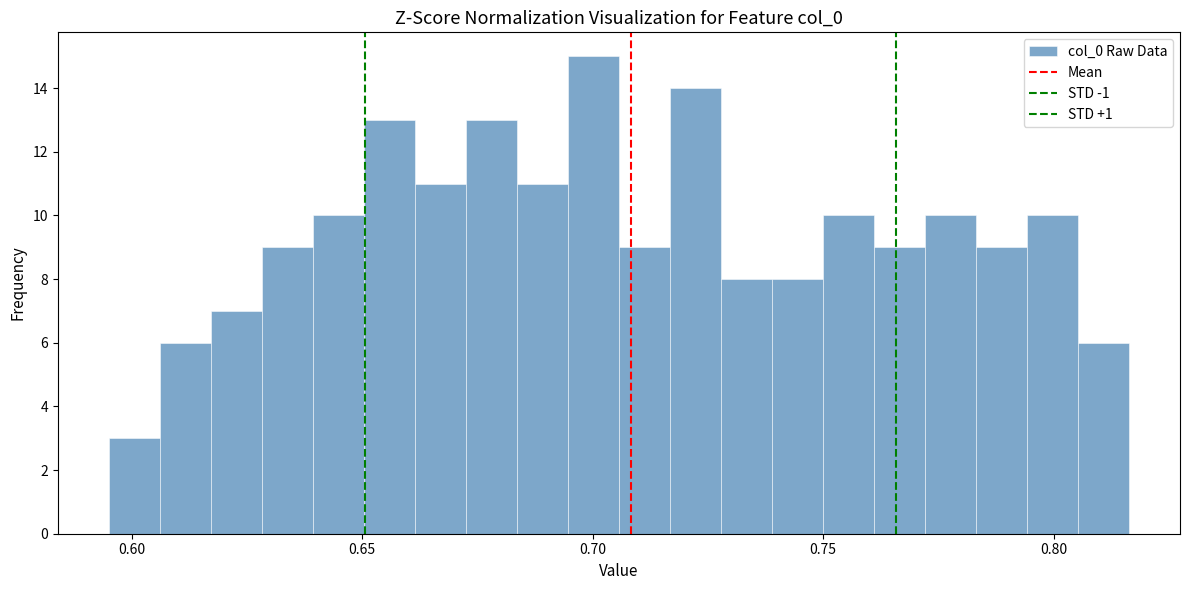

Read against the x-axis, roughly where is the centre of the tallest bar?

0.700